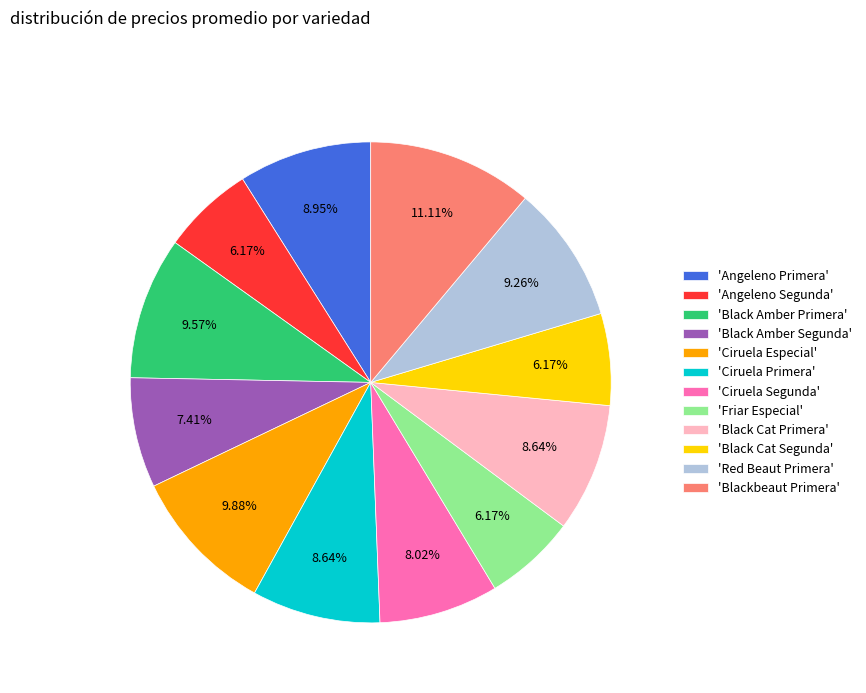

To the nearest percent, what is the difference between the largest and smallest slice percentages?

5%